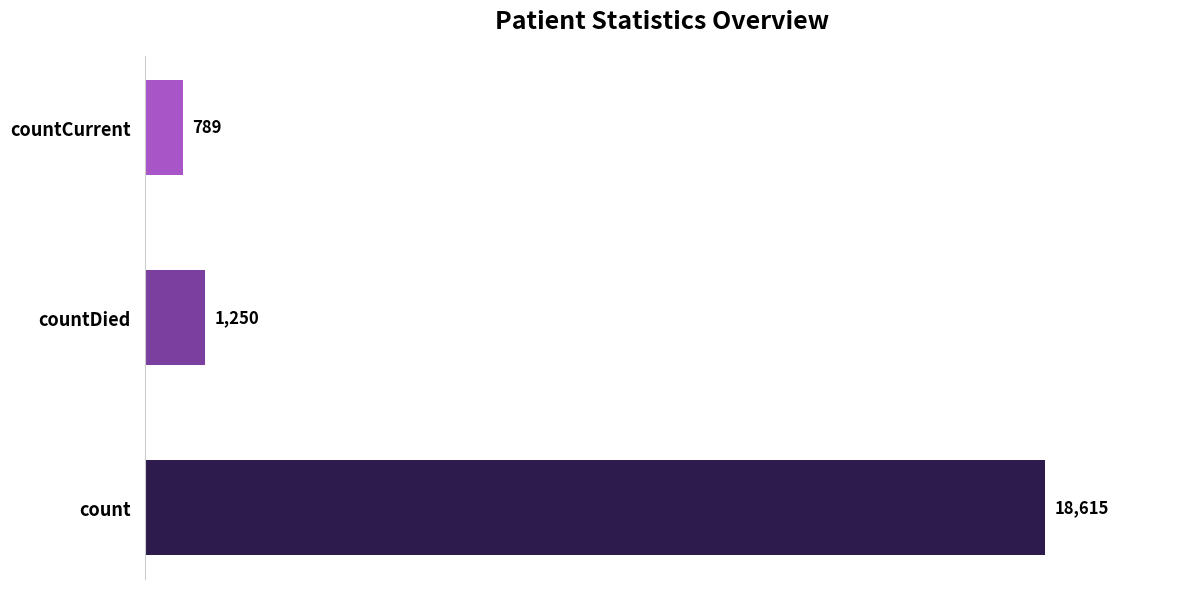

Between countDied and count, which is larger?

count